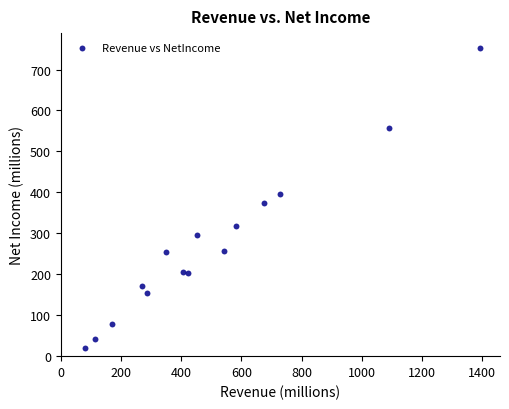

What is the range of Y values (max minus min)?

733.6